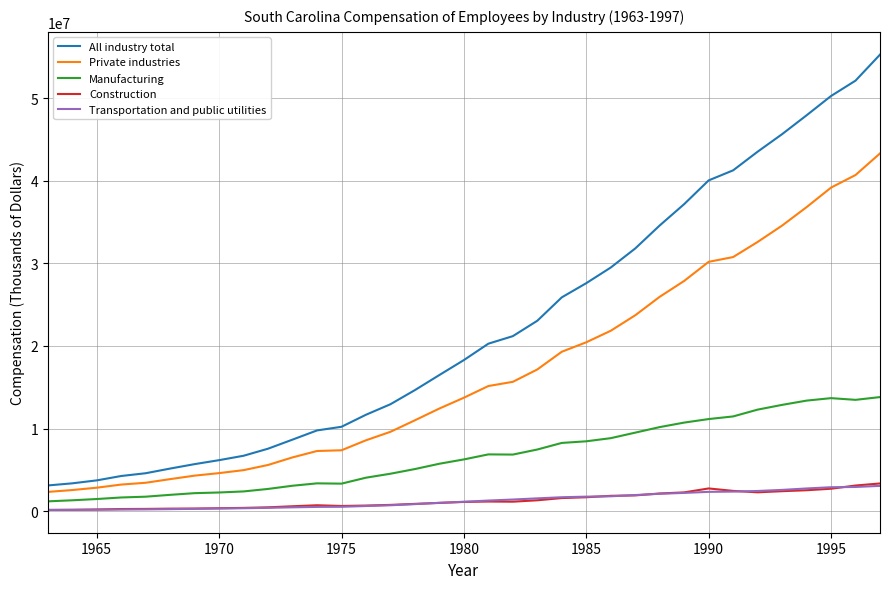

Which series has the widest spread of values?

All industry total